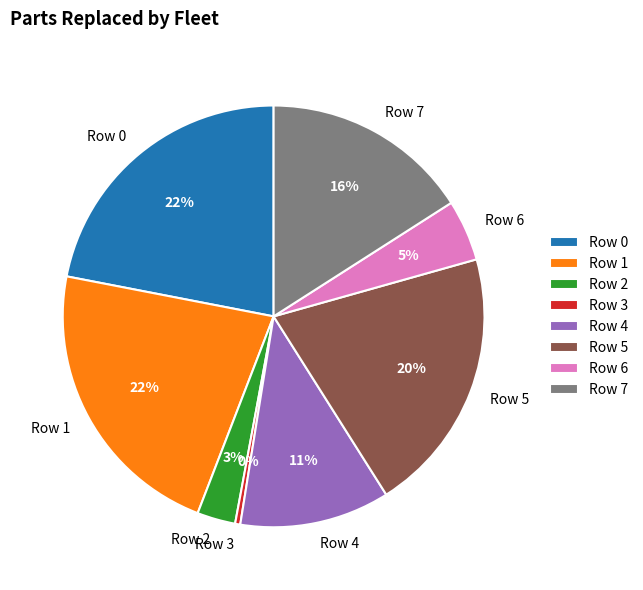

Approximately how many times larger is the value at Row 4 compared to Row 1?

0.5